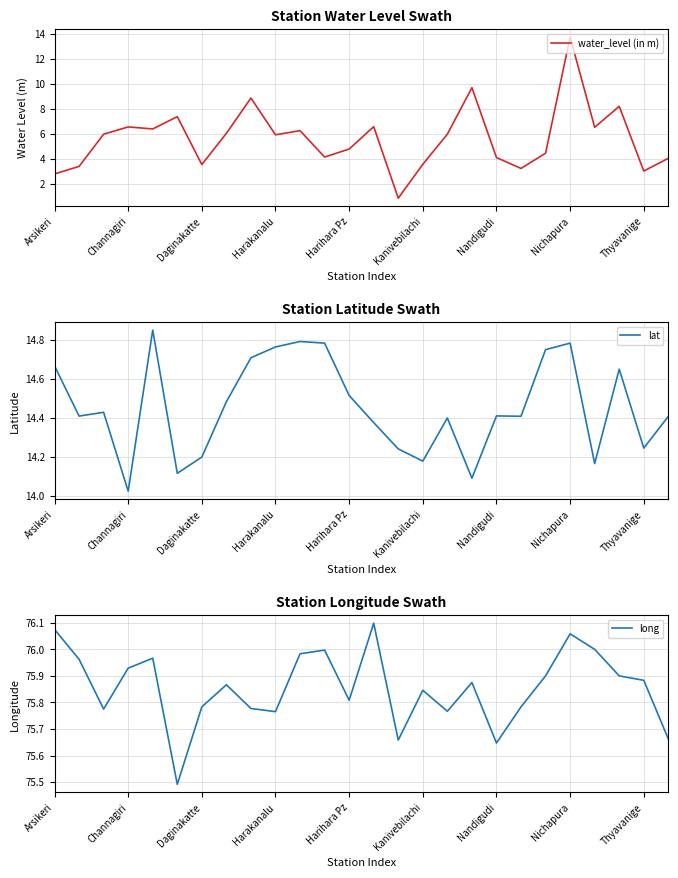

In lat, how many points are lower than both neighbors (excluding endpoints)?

8